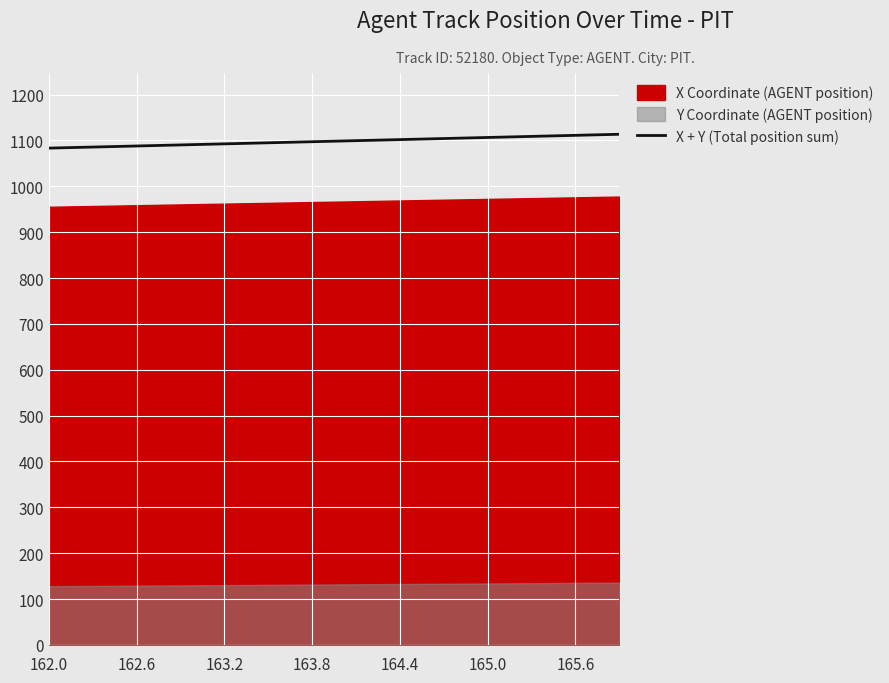

The value of X + Y (Total position sum) at 163.8 is 1097.2. True or false?

True